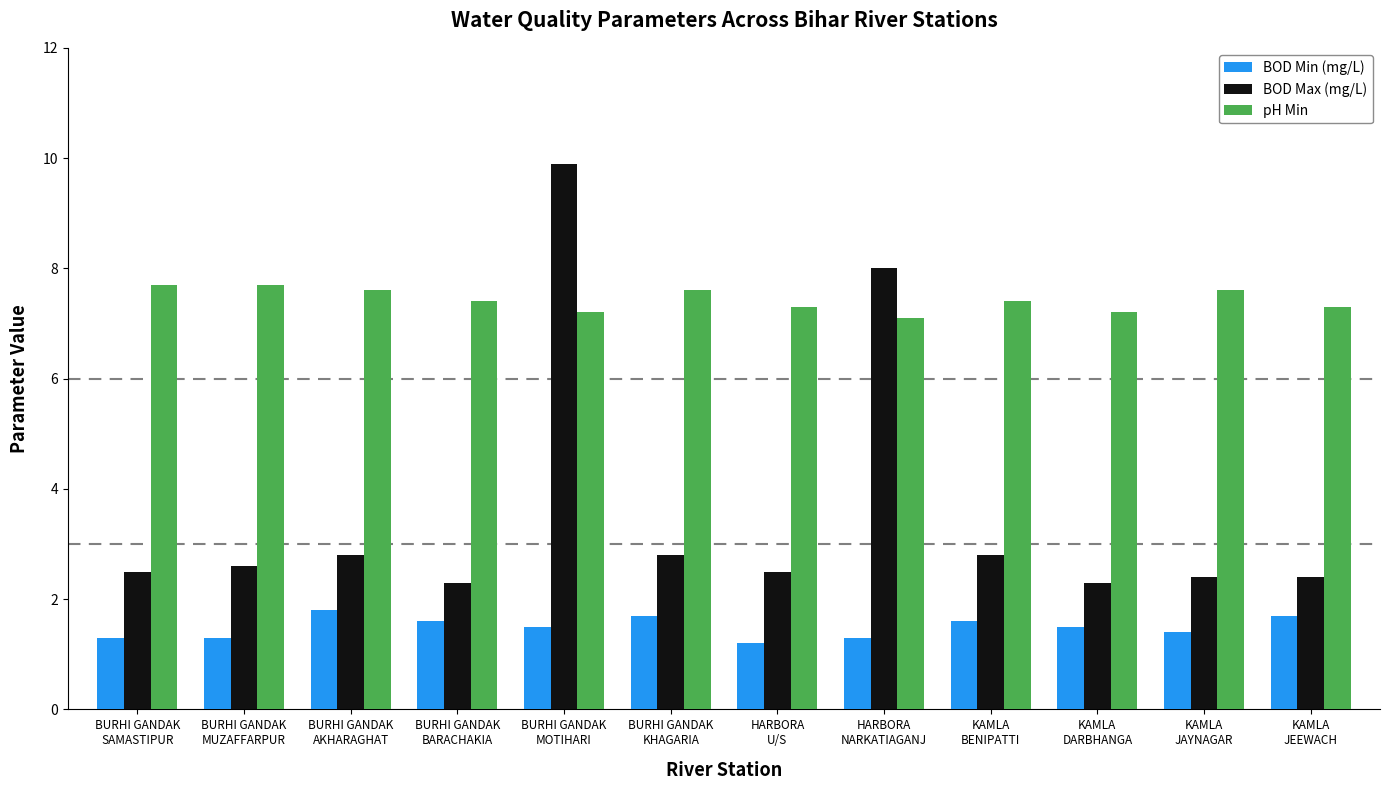

Which category has the lowest value across all series?

HARBORA
U/S